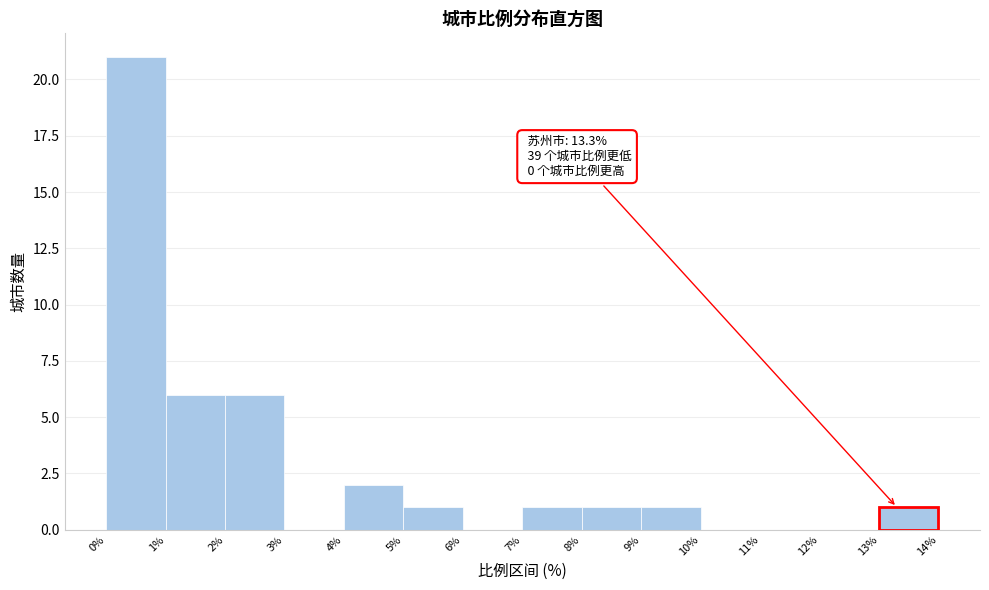

Over which range of the x-axis is the bar tallest?

0% to 1%